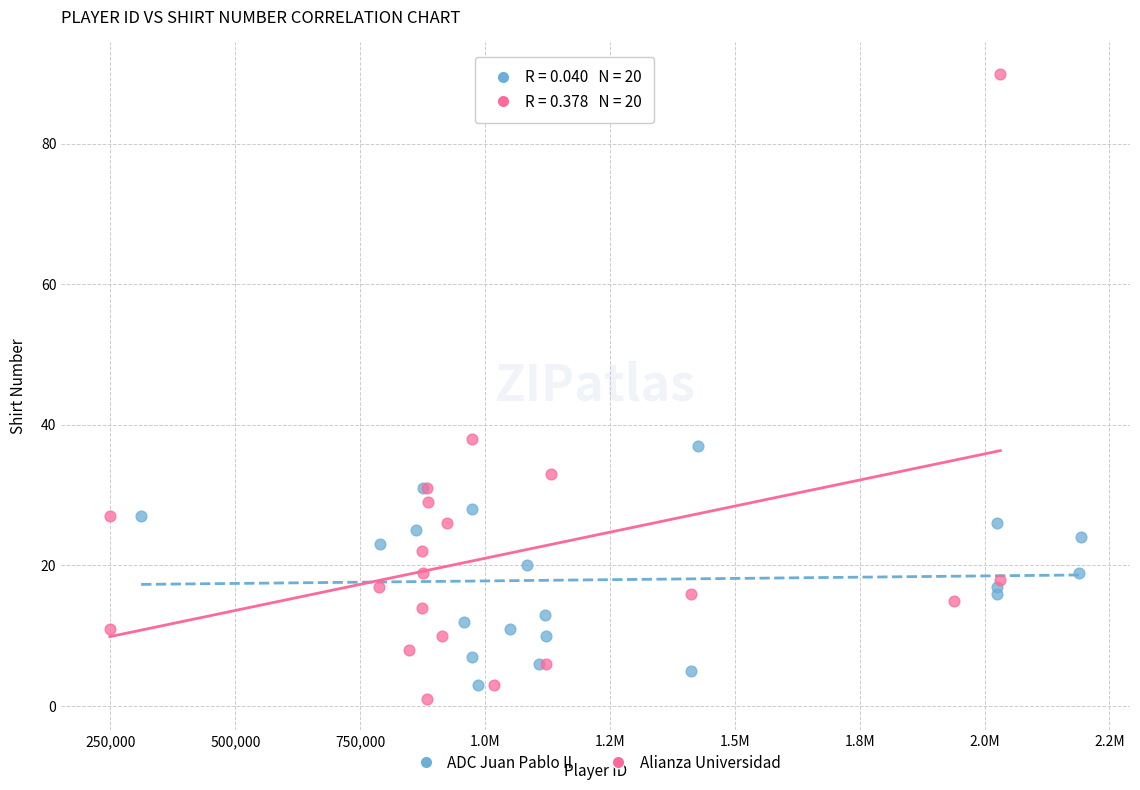

Which series reaches the maximum Y coordinate?

Alianza Universidad